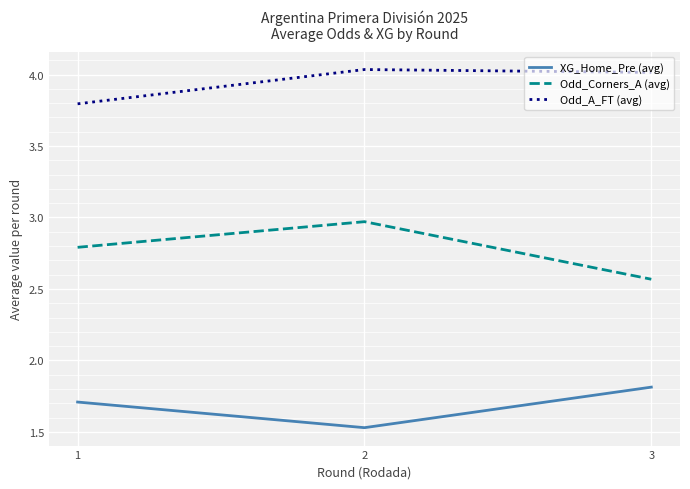

What is the spread (max minus min) of values at 3?

2.2